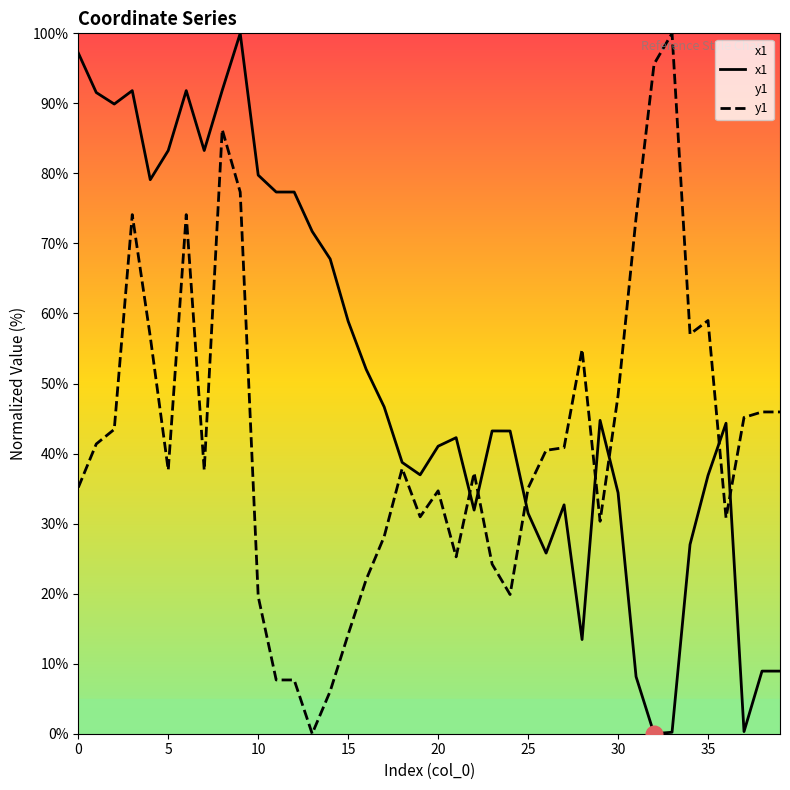

True or false: y1 has a value of 7.7 at 11.

True